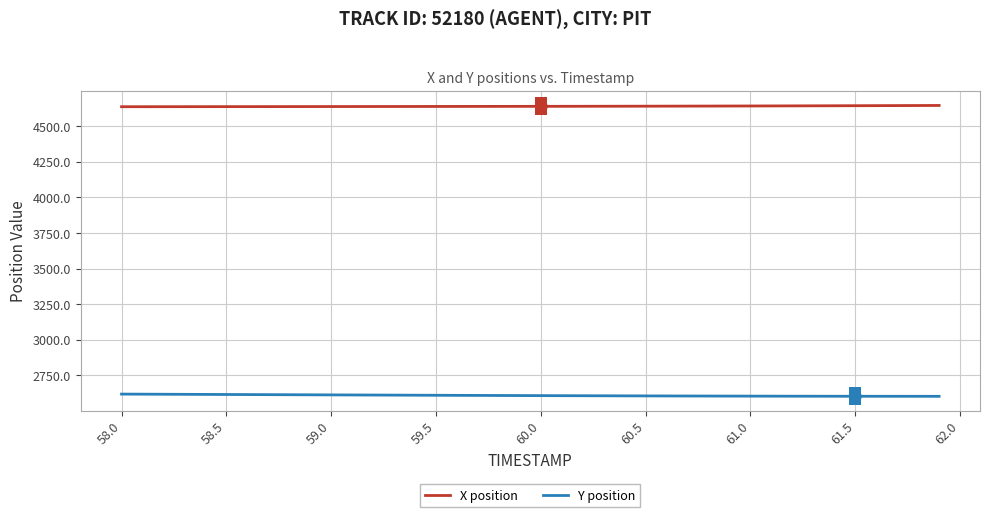

Which series has the largest total across all categories?

X position